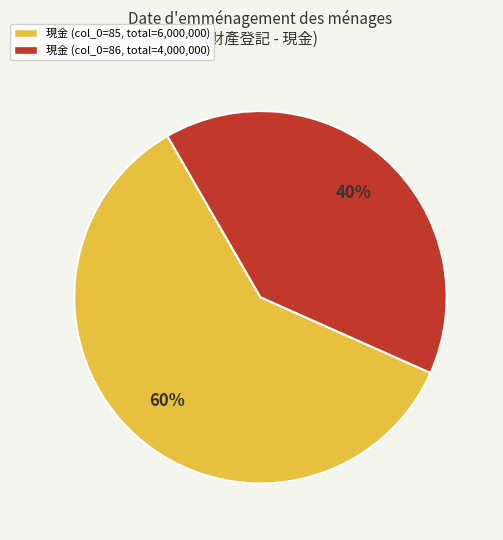

Is it true that 現金 (col_0=85, total=6,000,000) is 67% of the pie?

False